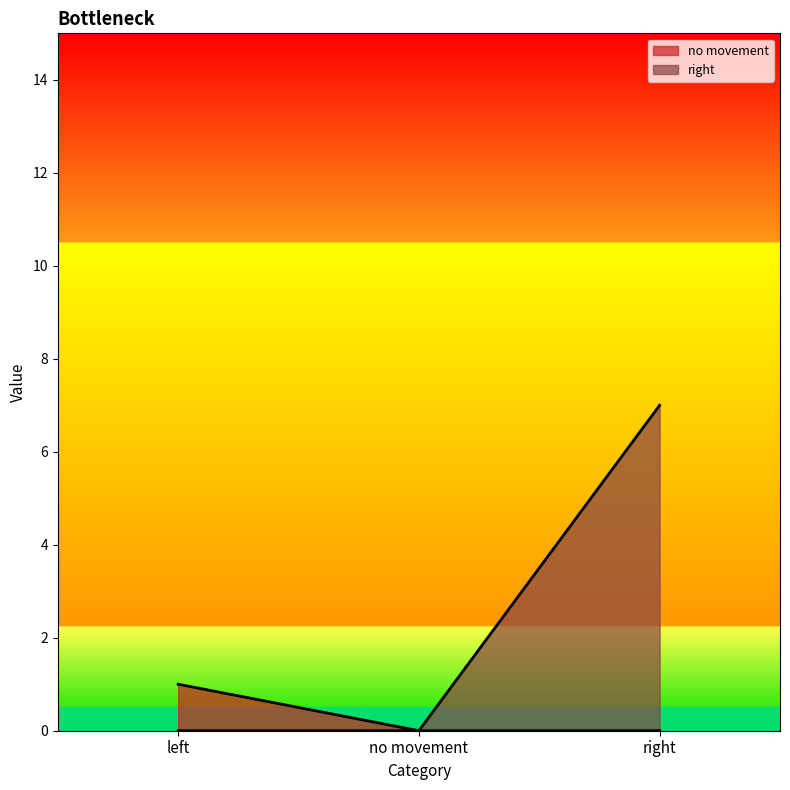

What is the sum of the no movement values at right and left?

1